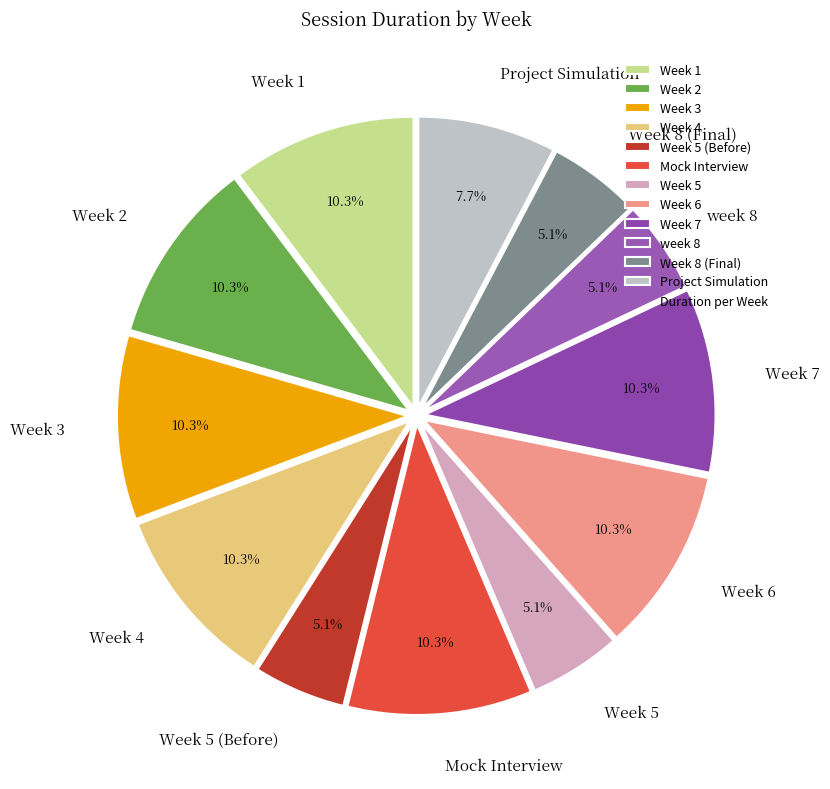

To the nearest percent, what percentage of the pie is Week 6?

10%